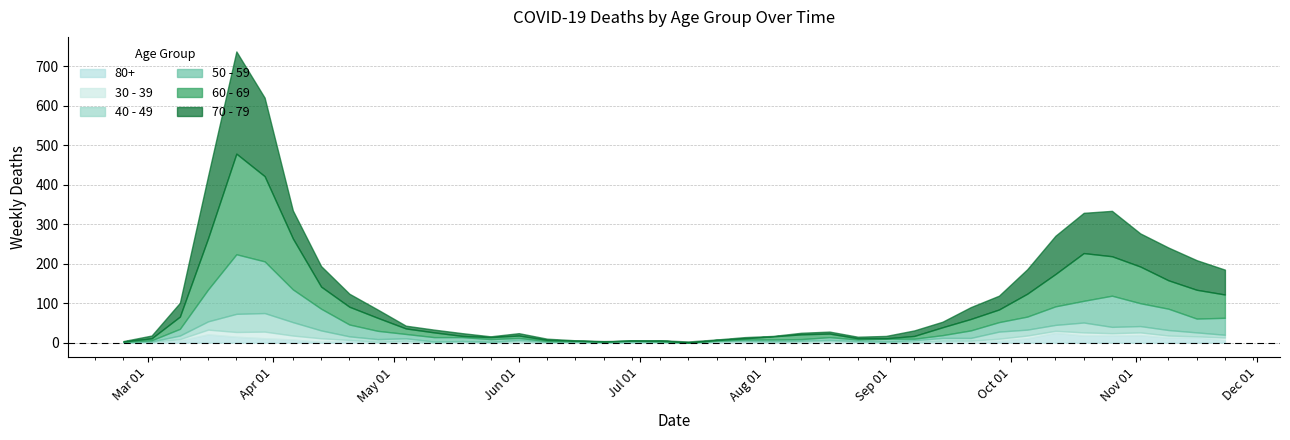

How many series are shown in this chart?

6